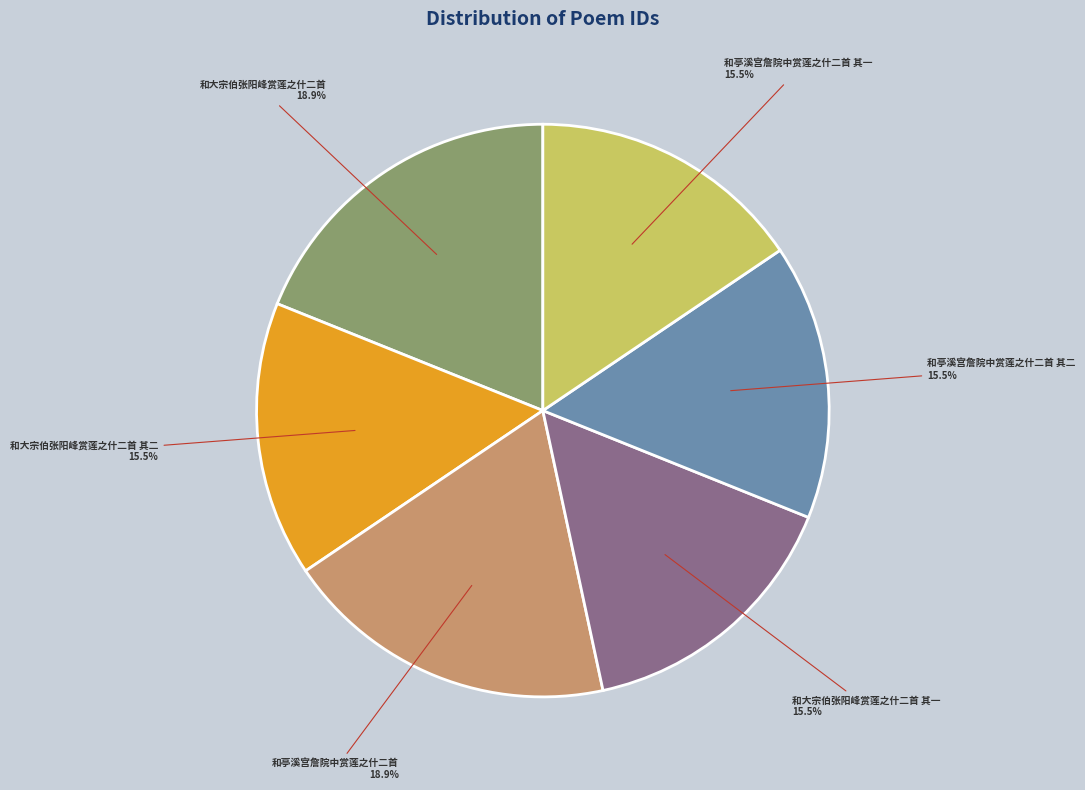

Is there any slice that represents more than half of the pie?

No